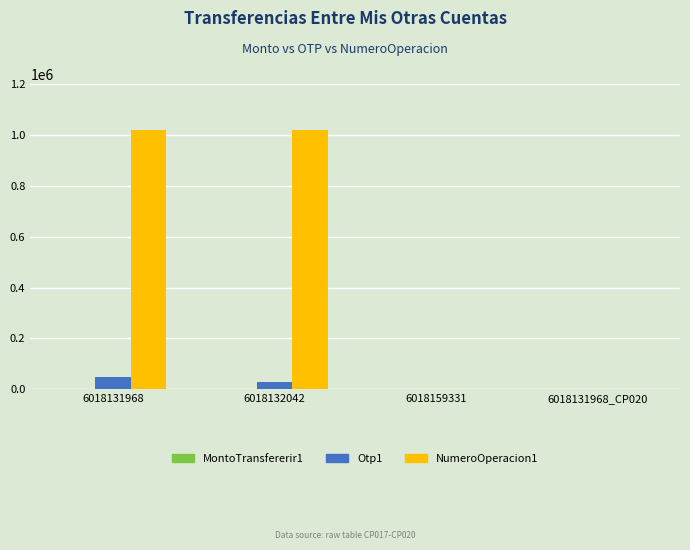

How many data points does each series have?

4